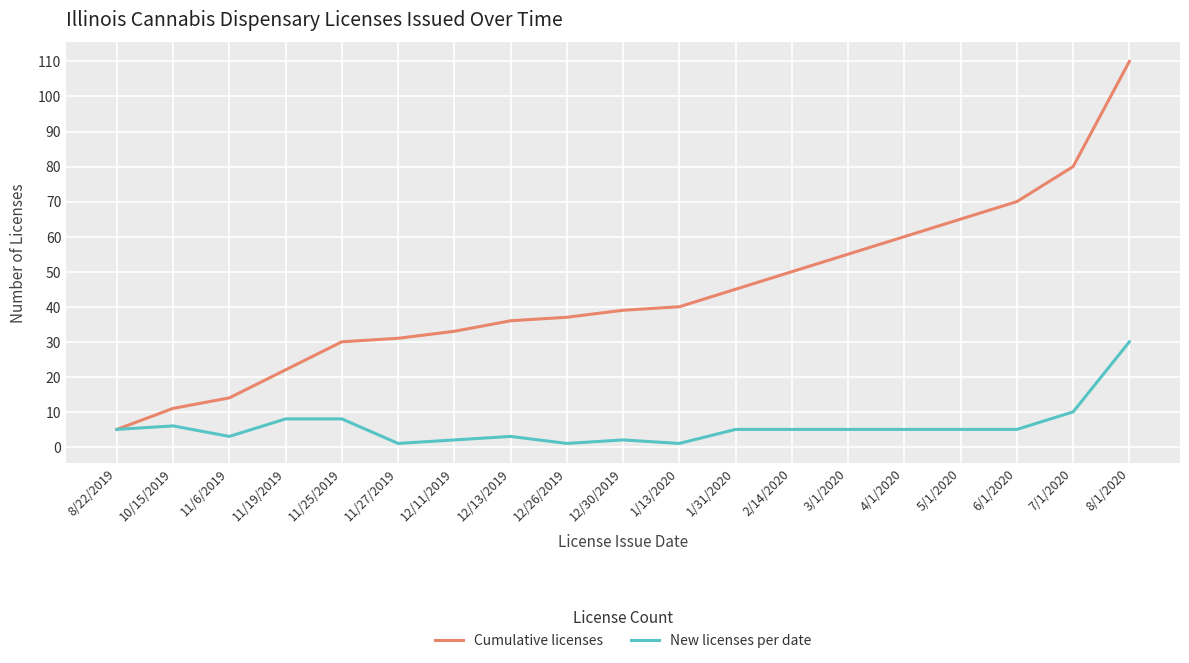

Which series has the largest range (max minus min)?

Cumulative licenses